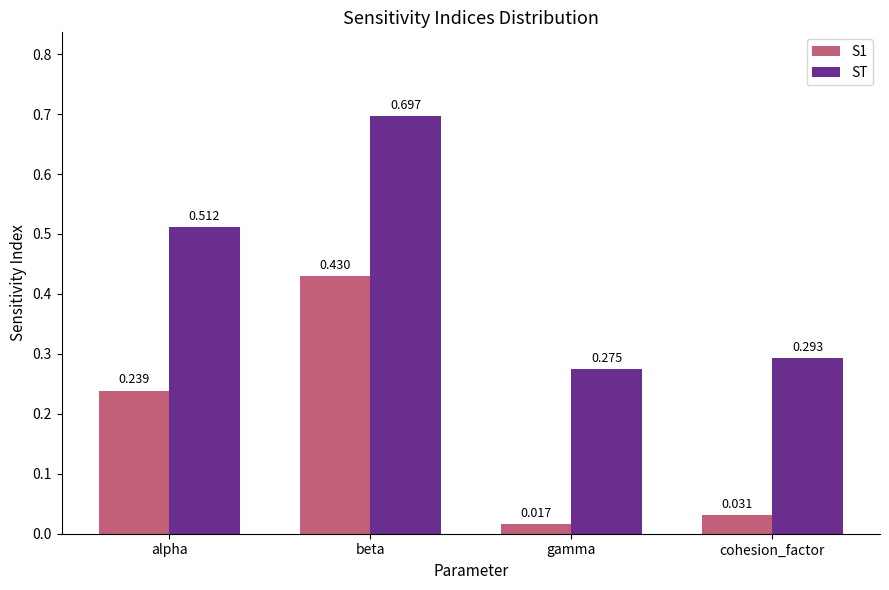

Which series has the largest range (max minus min)?

ST